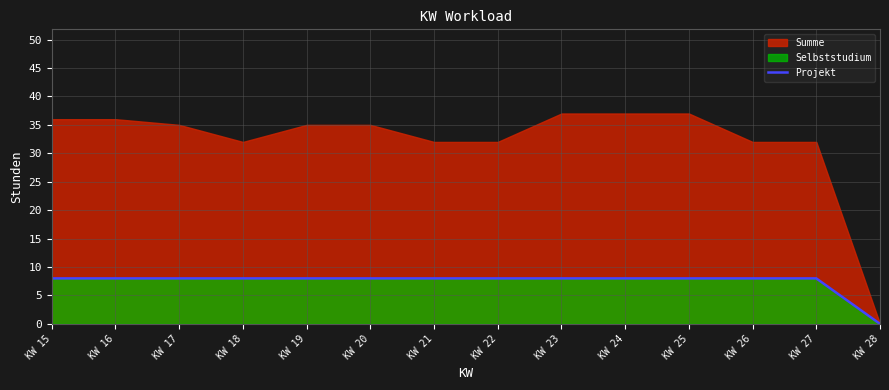

Count the values in the range 8 to 9.

13